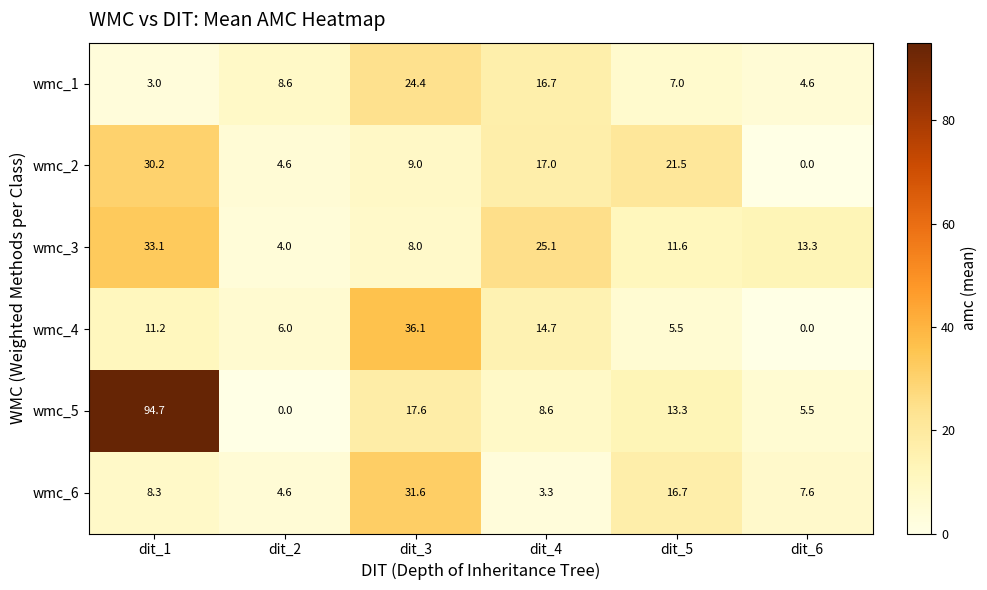

Where is wmc_6 nearest to the value 17?

dit_5